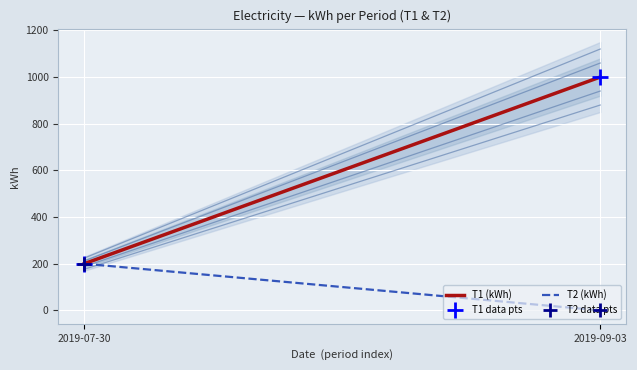

Which series has the largest total across all categories?

T1 (kWh)